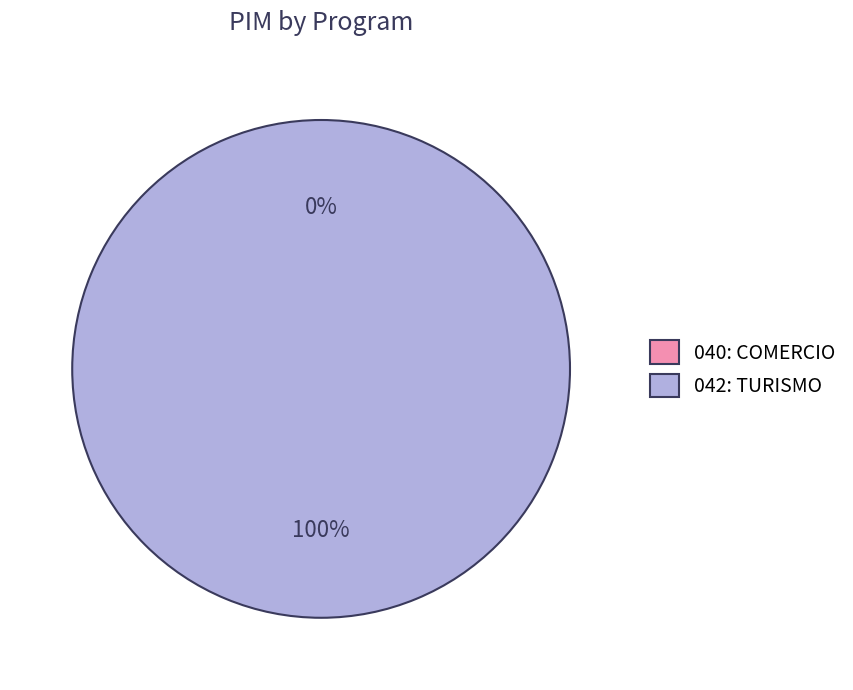

To the nearest percent, what portion does 042: TURISMO represent?

100%